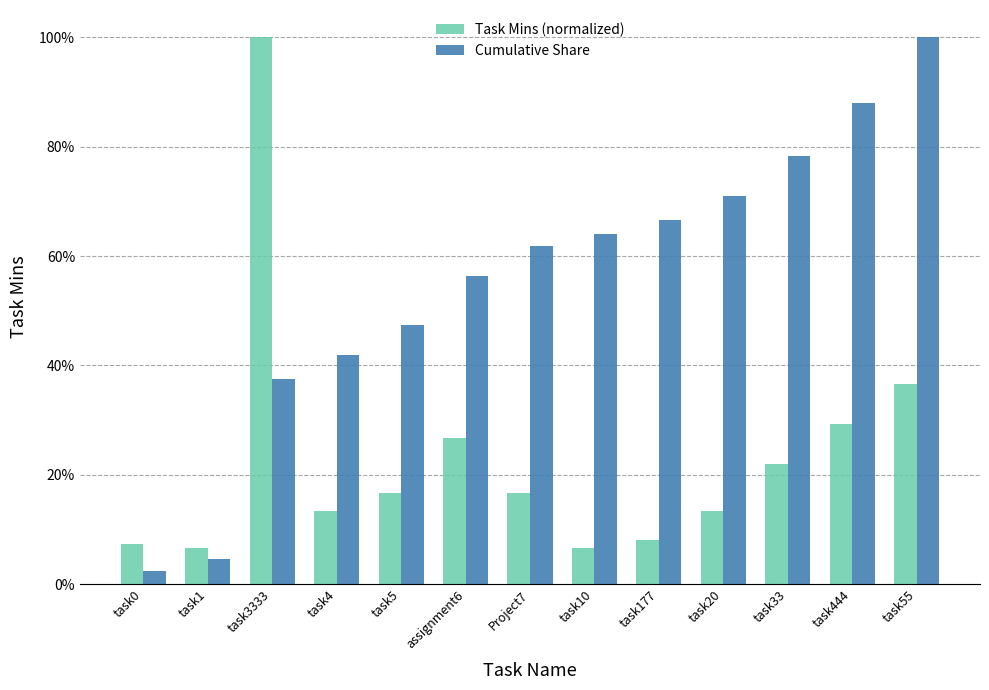

How many values in the Task Mins (normalized) series are below 16?

6